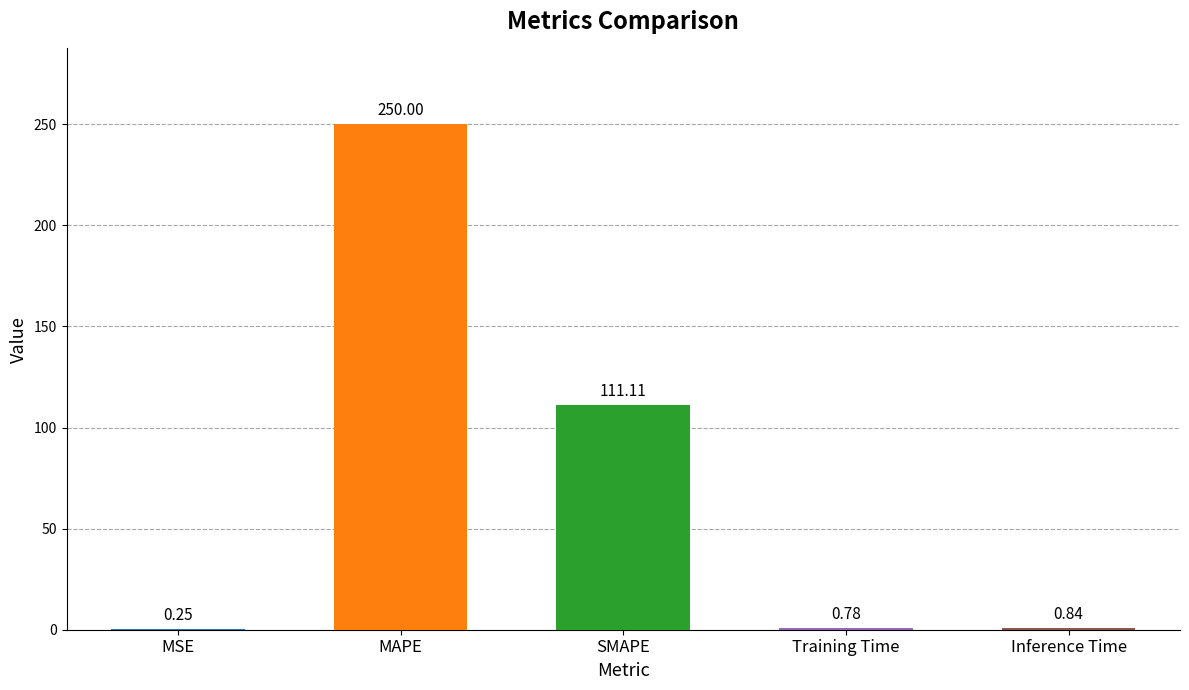

Which has a higher value, SMAPE or Training Time?

SMAPE